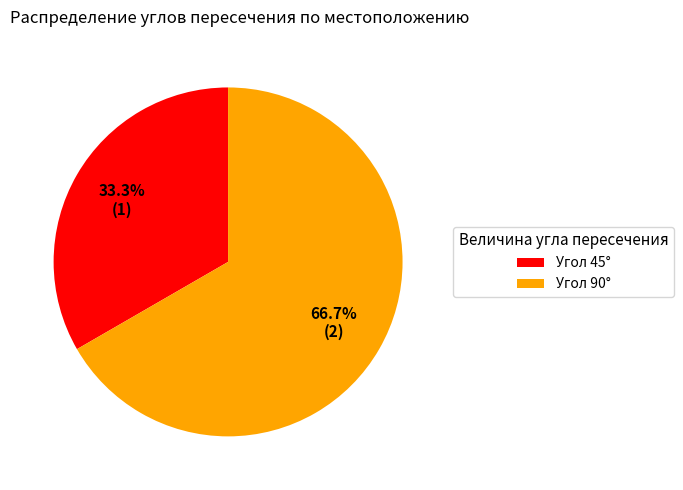

Which slice is the smallest?

Угол 45°